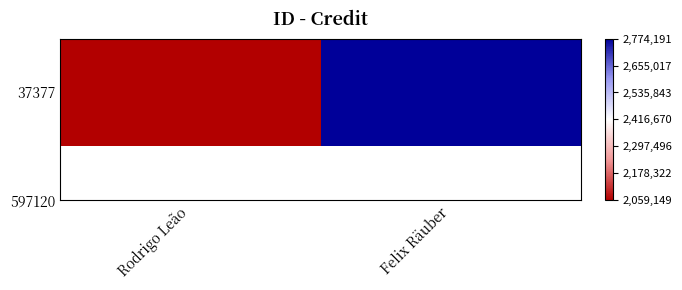

Between Rodrigo Leão and Felix Räuber, which is larger?

Felix Räuber